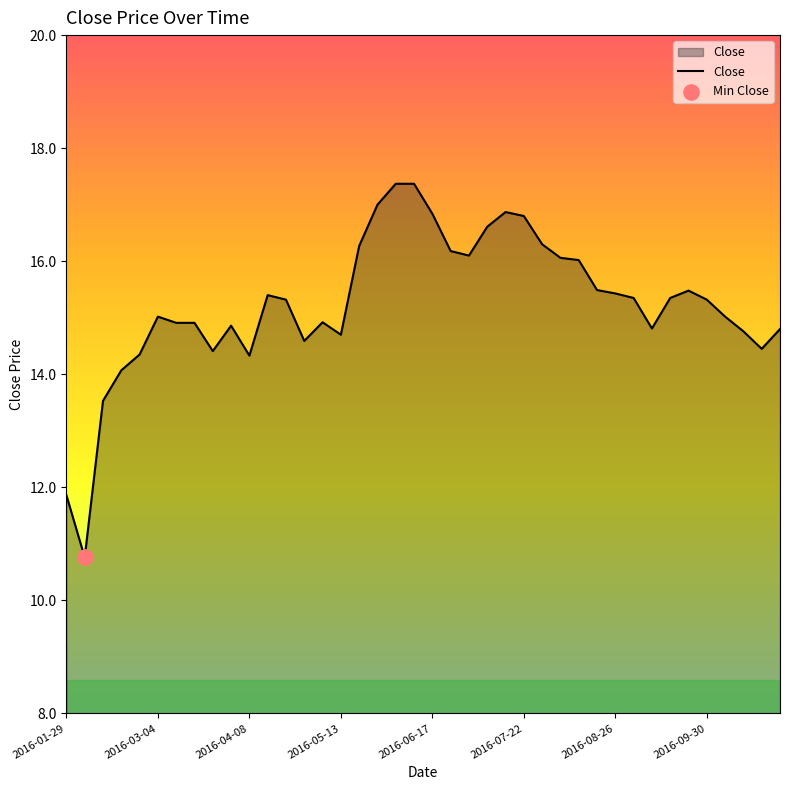

What is the minimum value shown in the chart?

10.8